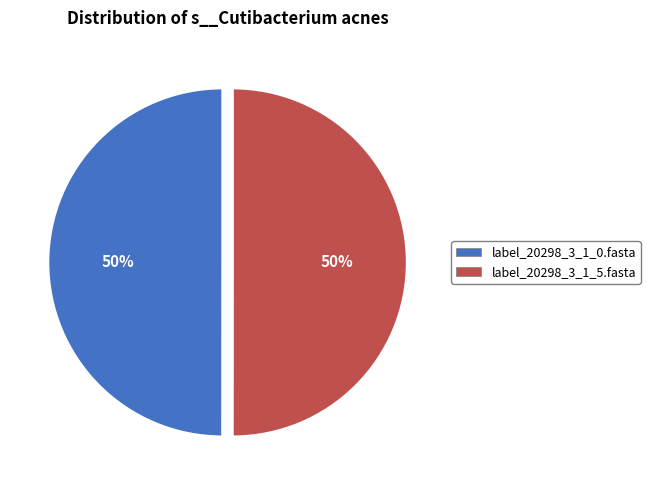

True or false: label_20298_3_1_5.fasta accounts for 36% of the total.

False